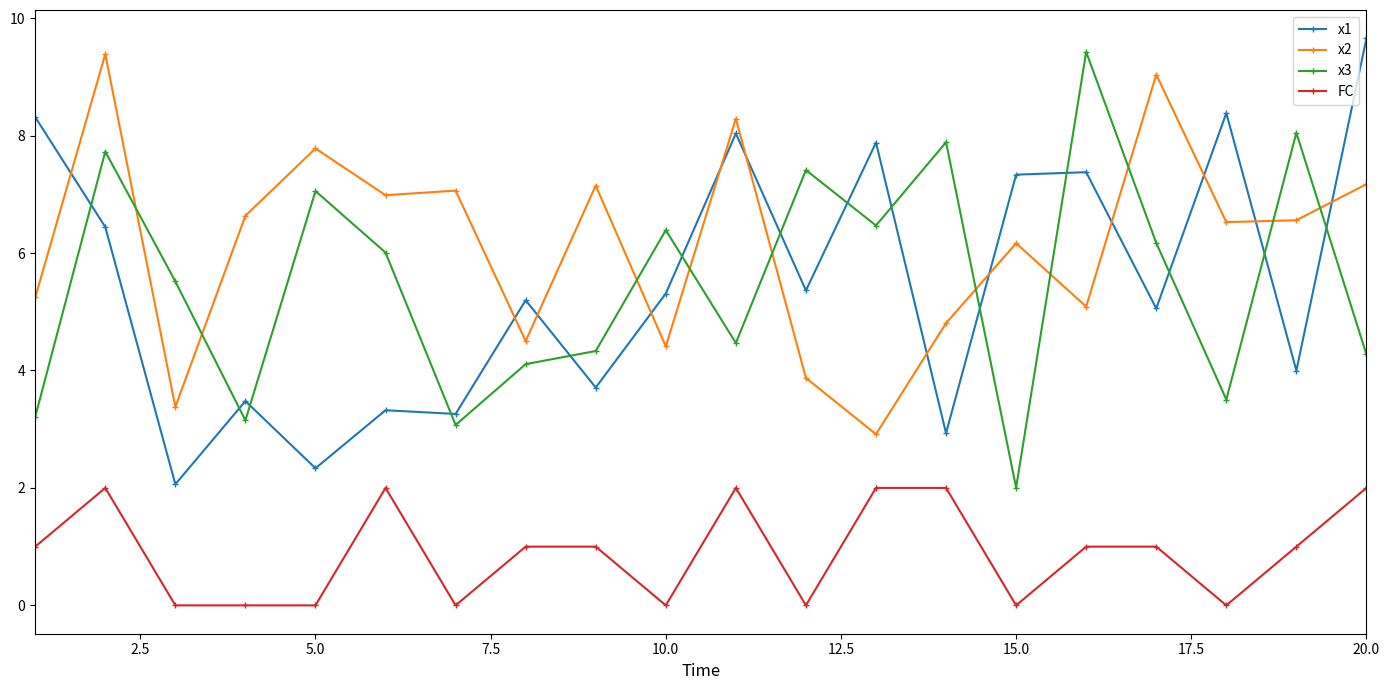

What is the value of the x1 point at the 7th from the left?

3.3